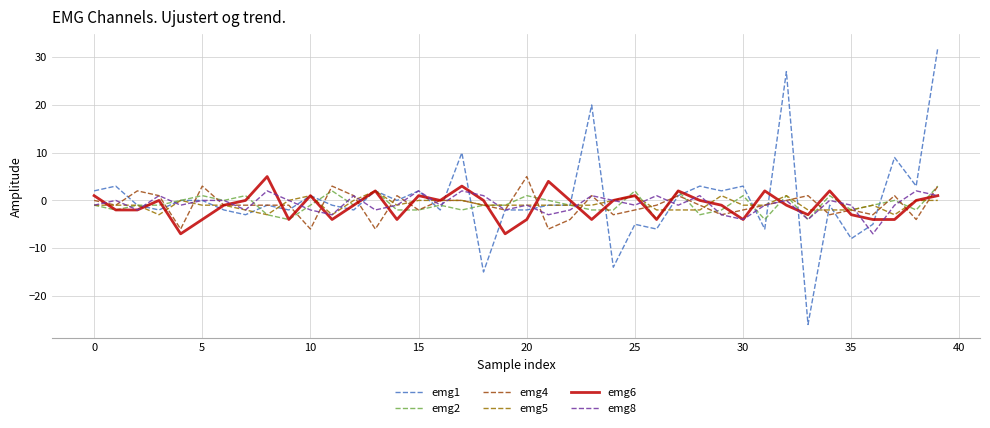

Which series has the largest total across all categories?

emg1